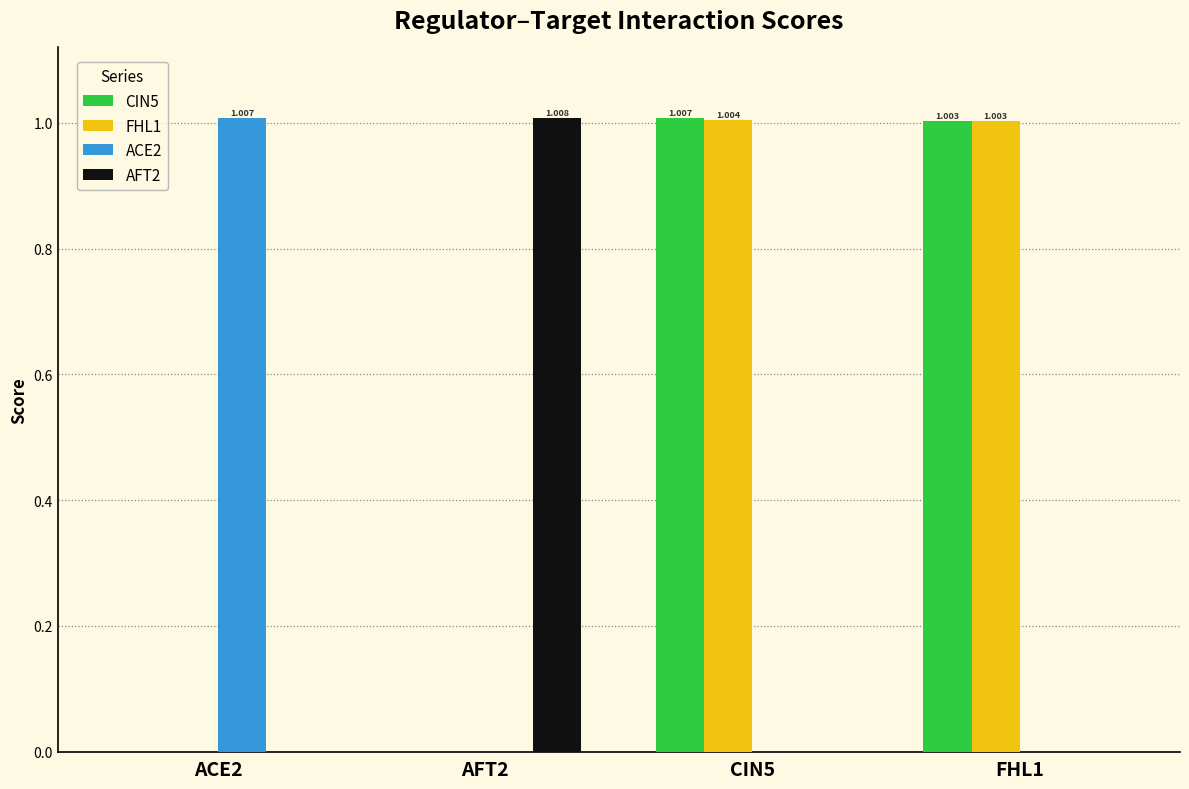

At which label does CIN5 first exceed 1?

CIN5